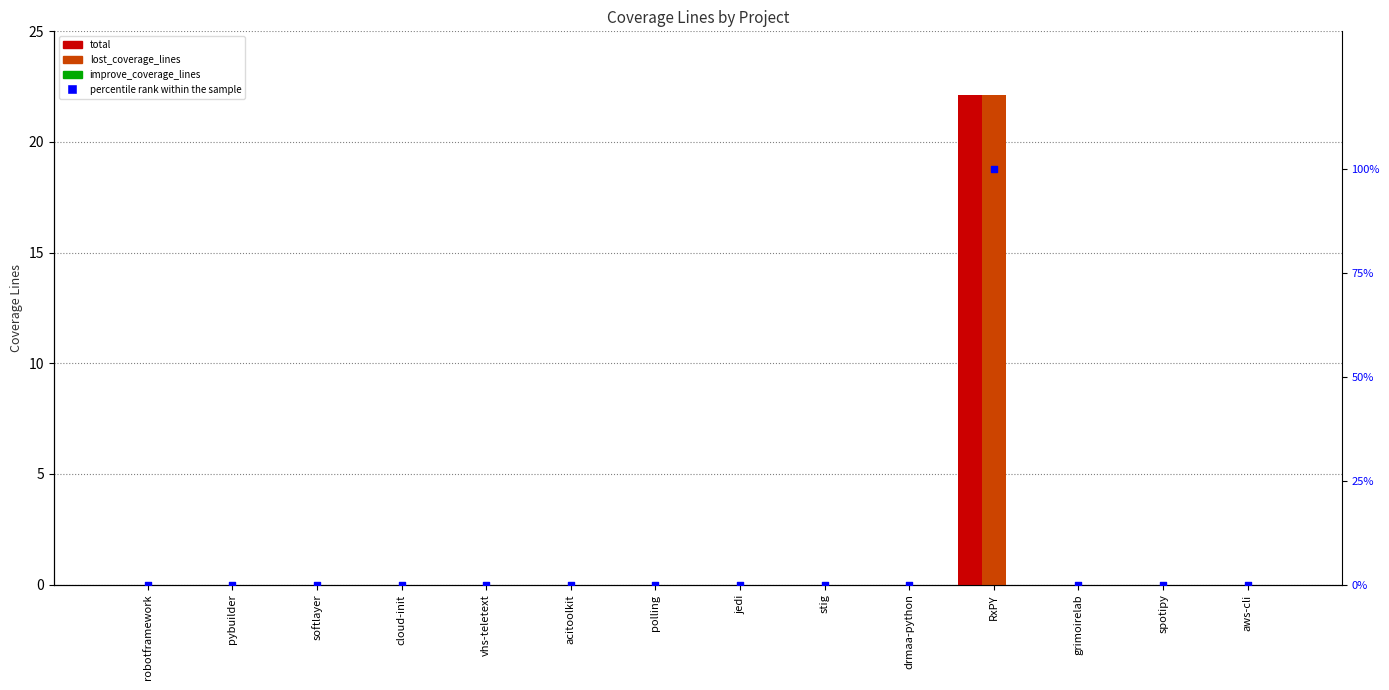

Which series contains the lowest Y value?

total